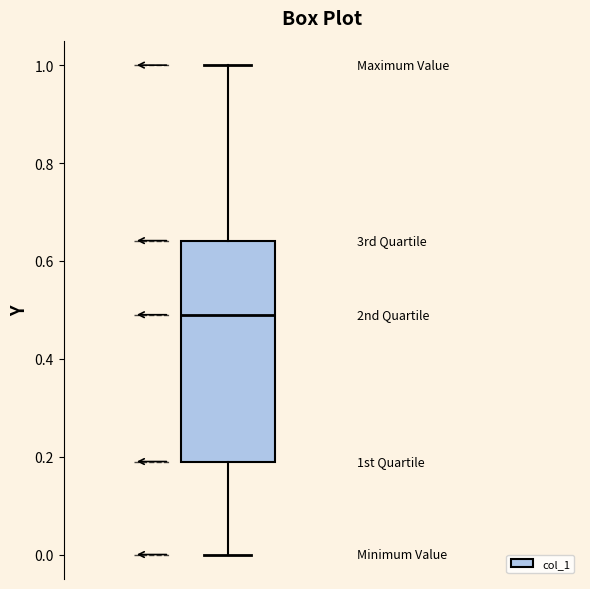

Where does the upper whisker of the box end on the y-axis? The values are not printed on the chart, so give them approximately, as read against the axis.

1.00